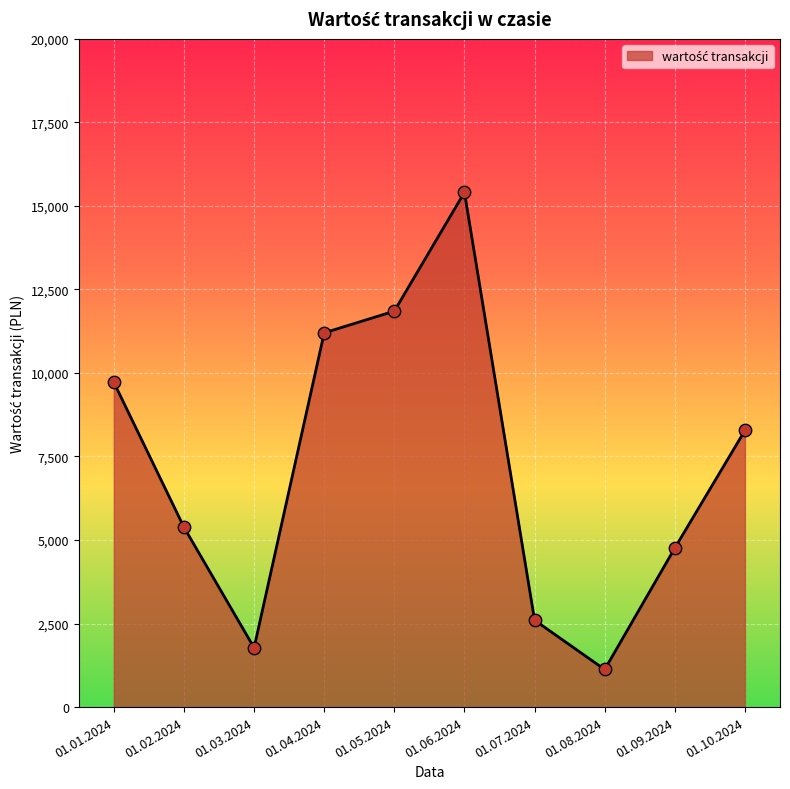

What is the ratio of the value at 01.08.2024 to the value at 01.07.2024?

0.4